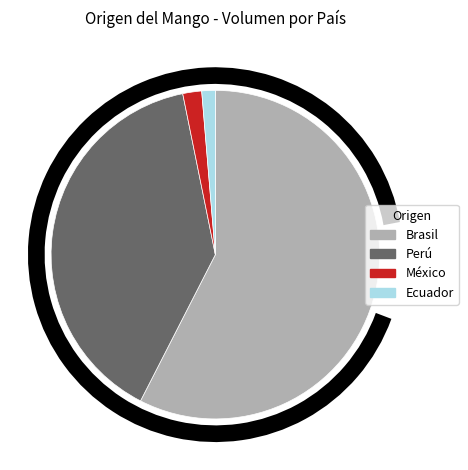

Is there any slice that represents more than half of the pie?

Yes